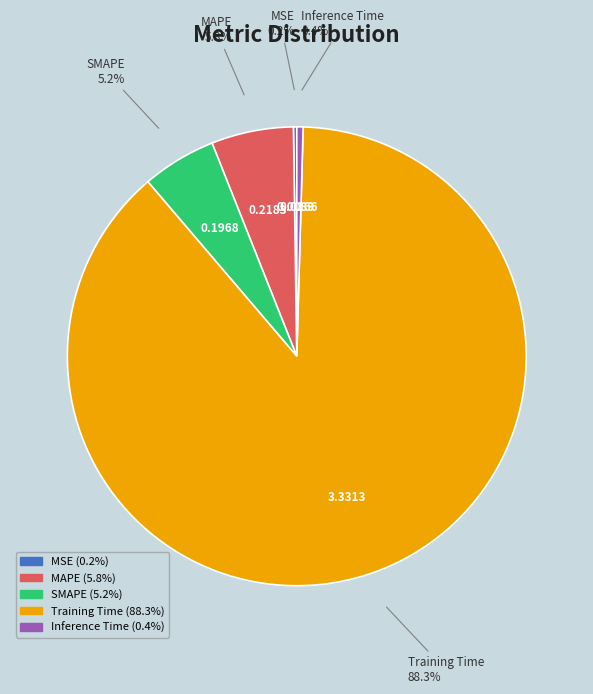

Combined, do Inference Time and MAPE account for over 50%?

No